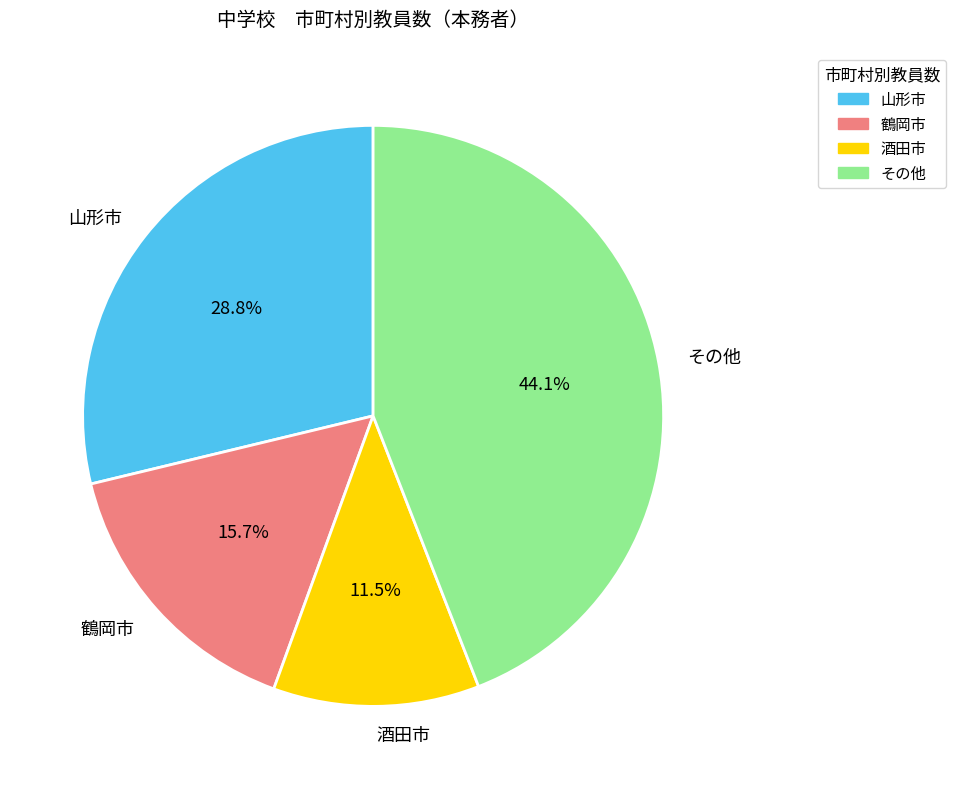

Which has a higher value, 山形市 or 鶴岡市?

山形市